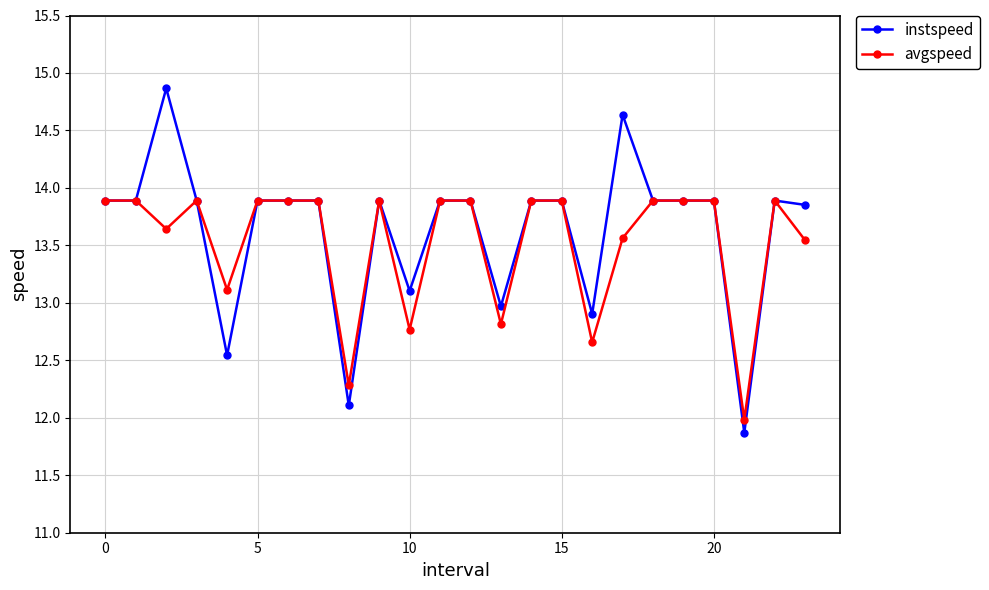

Which series has the widest spread of values?

instspeed